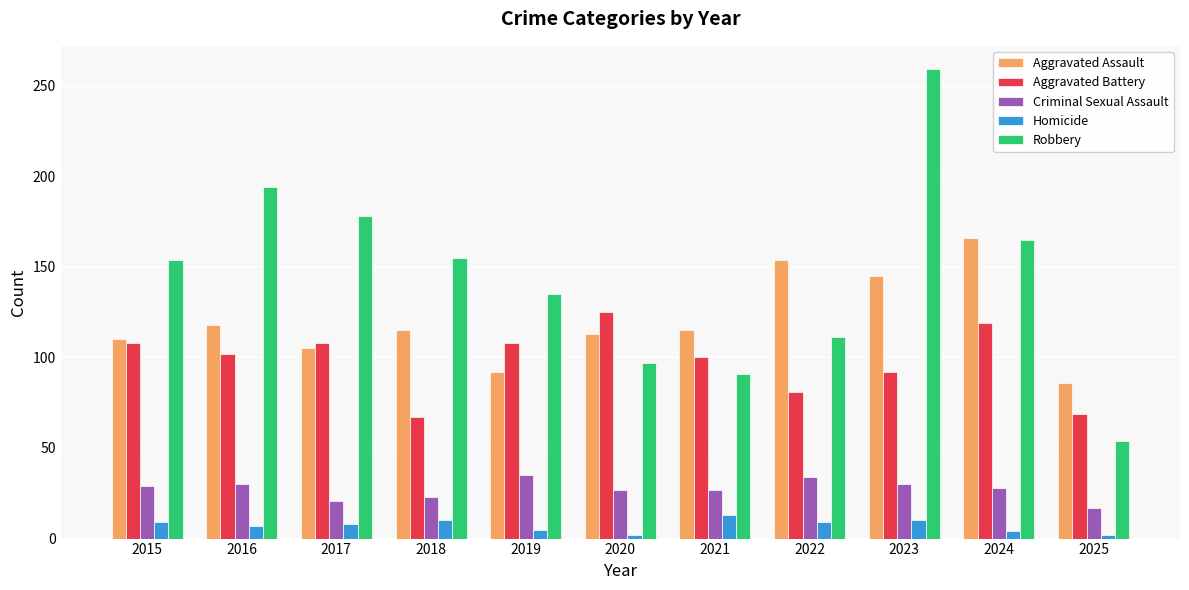

Which series has the largest total across all categories?

Robbery